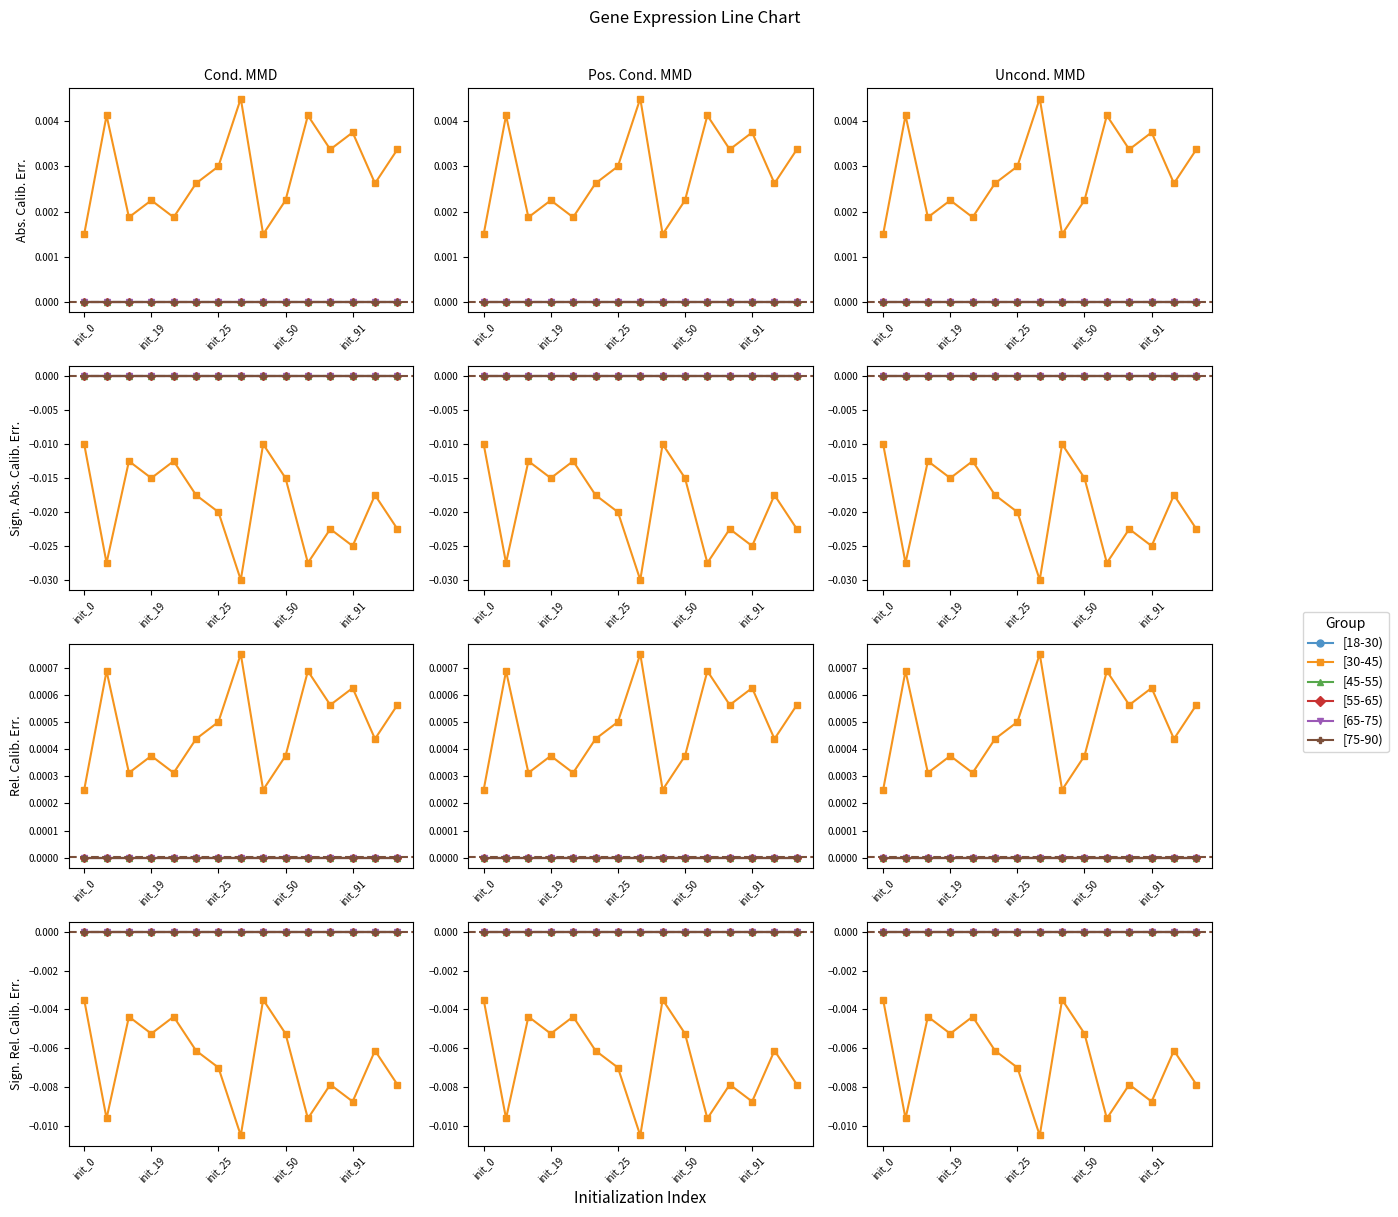

True or false: [30-45) and [75-90) intersect in this chart.

False